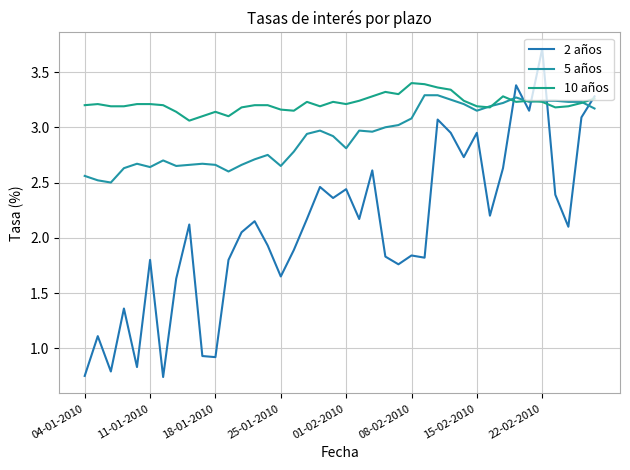

How many categories are shown in the chart?

40